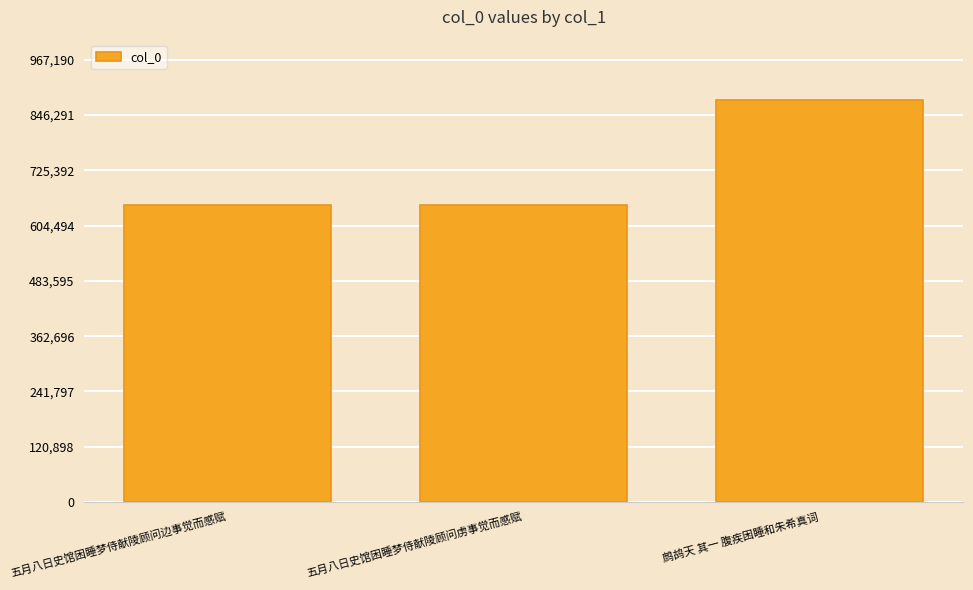

What is the approximate value at 五月八日史馆困睡梦侍献陵顾问边事觉而感赋, to the nearest 10?

648490